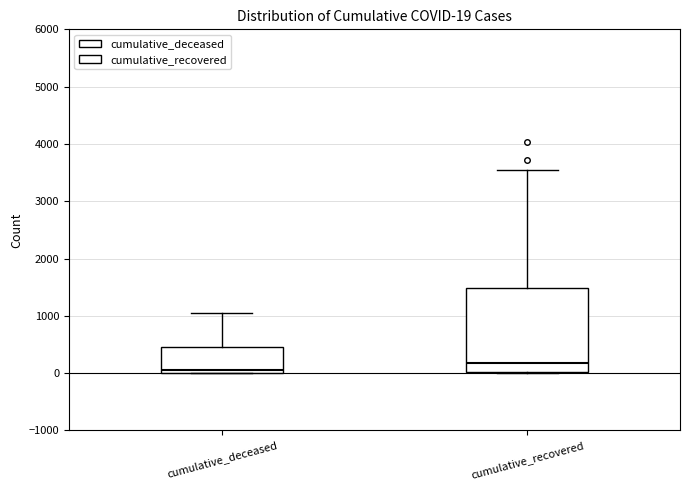

Comparing the boxes themselves (not the whiskers), which one is the tallest?

cumulative_recovered